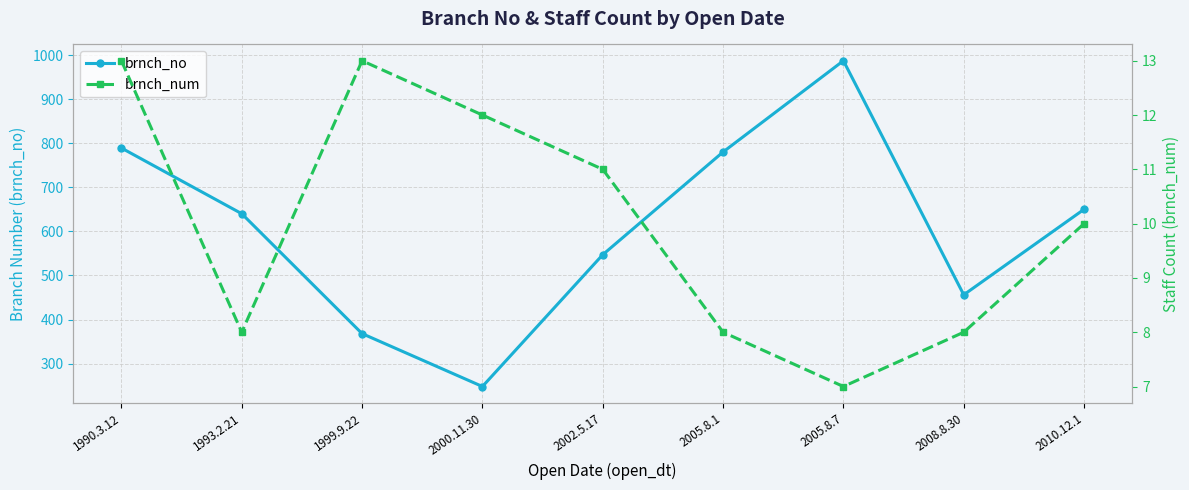

At which category does brnch_num reach its first local peak?

1999.9.22